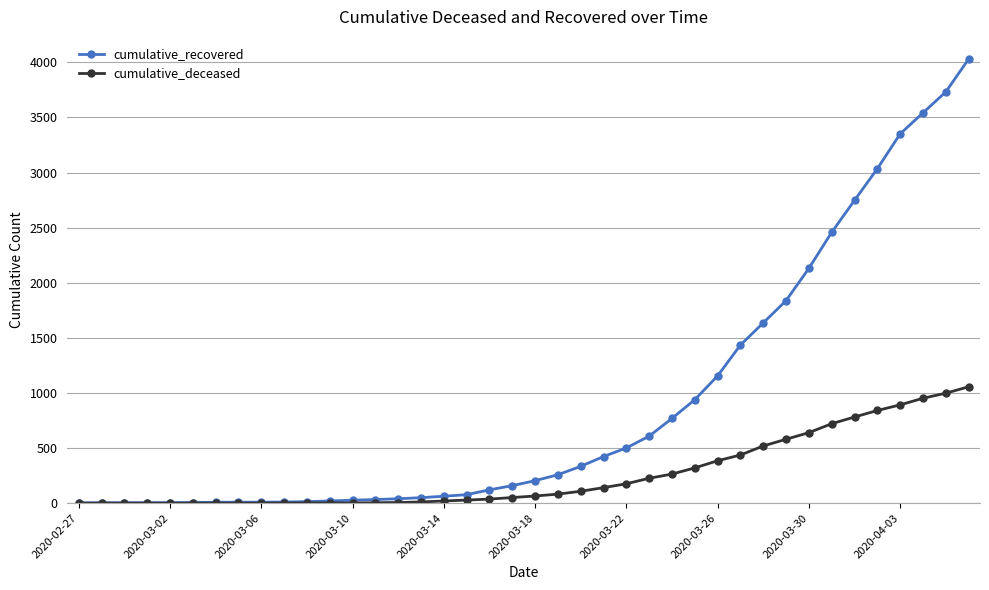

List the series in order of their peak value, highest first.

cumulative_recovered, cumulative_deceased